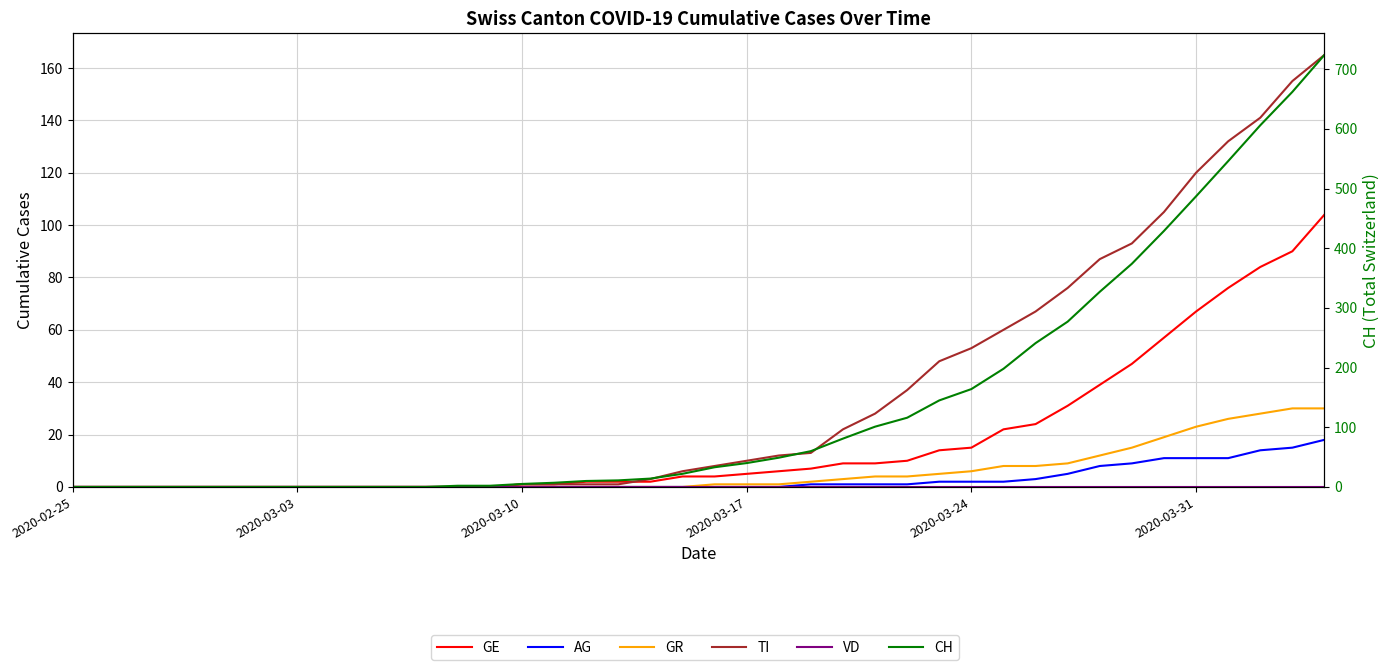

True or false: GE and CH intersect in this chart.

False